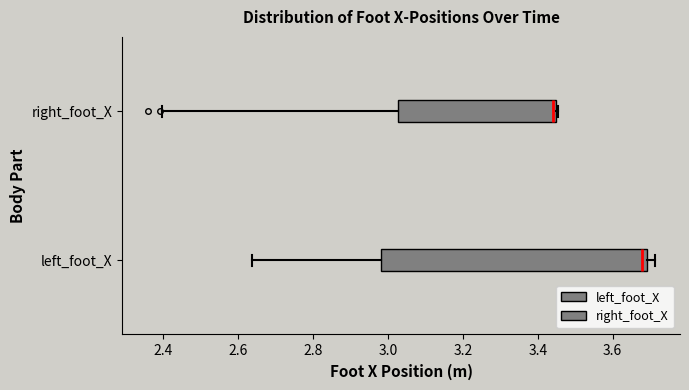

Reading bottom to top, read every box against the x-axis: the position of its median line, the range the box covers, and the ends of its whiskers. The values are not printed on the chart, so give them approximately, as read against the axis.

left_foot_X: median 3.68, box 2.98 to 3.70, whiskers 2.64 to 3.72
right_foot_X: median 3.44 (just left of the box's right edge), box 3.02 to 3.44, whiskers 2.40 to 3.46